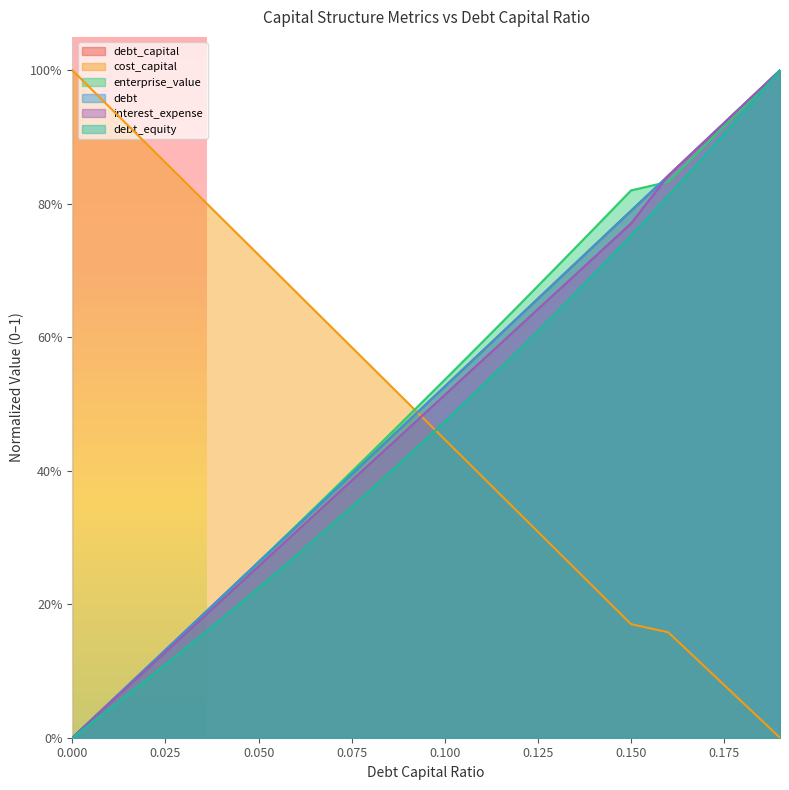

What is the sum of the debt values at 0.07 and 0.11?

0.9